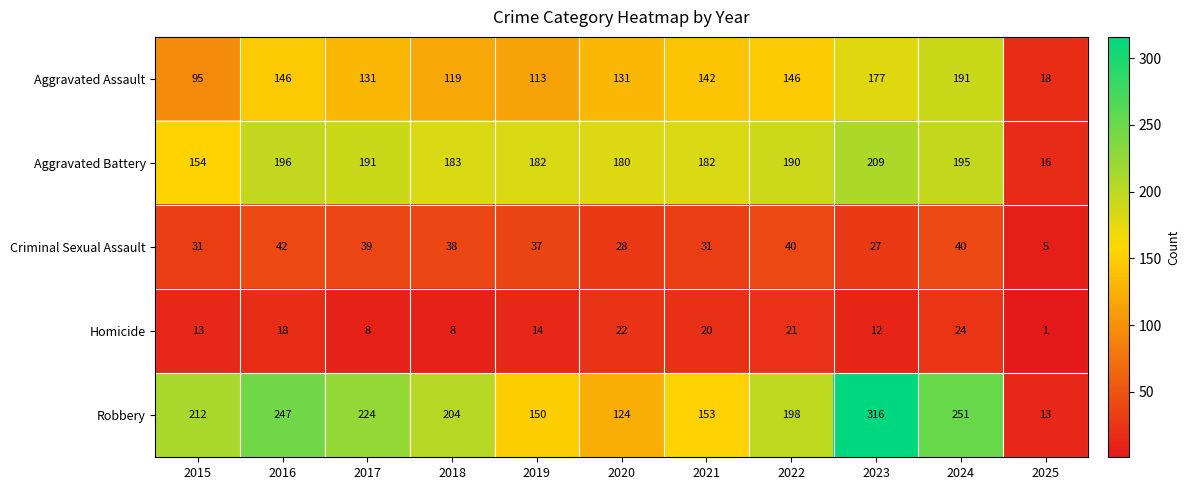

At 2016, list the series in order from smallest to largest.

Homicide, Criminal Sexual Assault, Aggravated Assault, Aggravated Battery, Robbery